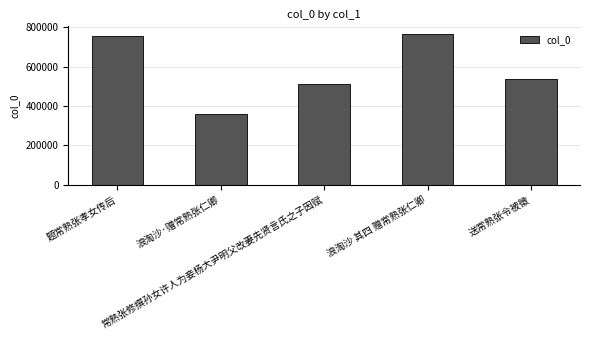

Rank the categories by value from highest to lowest.

浪淘沙 其四 赠常熟张仁卿, 题常熟张孝女传后, 送常熟张令被徵, 常熟张修撰孙女许人为妾杨大尹明父改妻先贤言氏之子因赋, 浪淘沙·赠常熟张仁卿